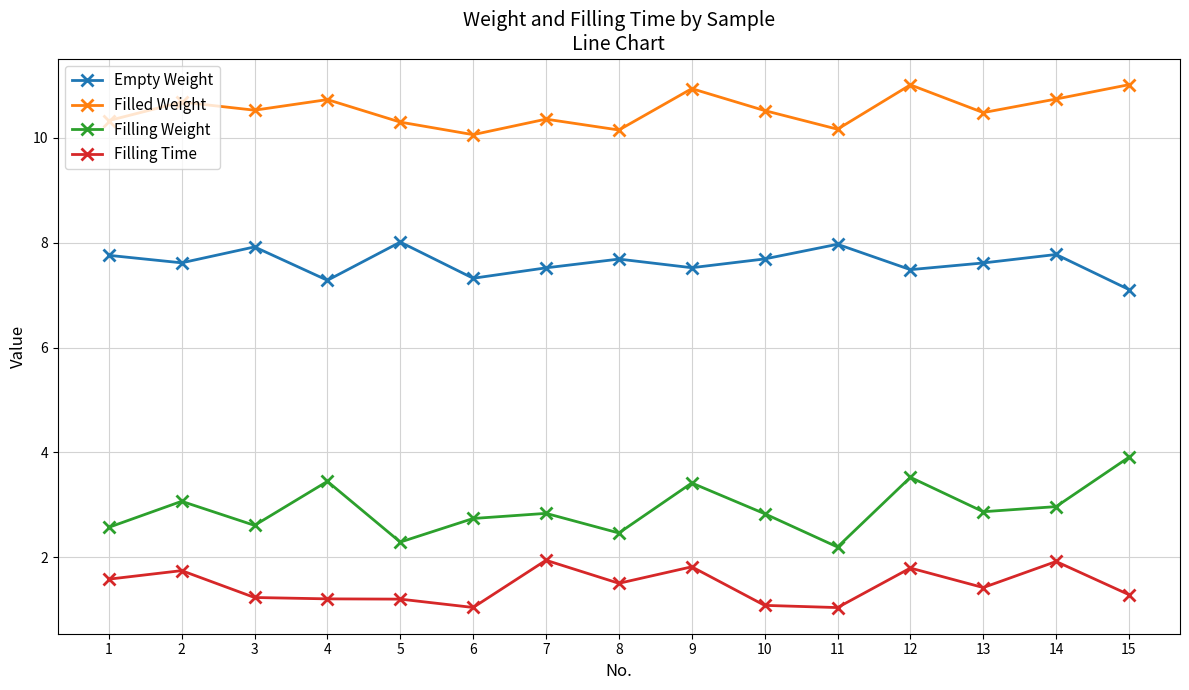

What is the difference between the maximum and minimum values in the Filled Weight series?

1.0